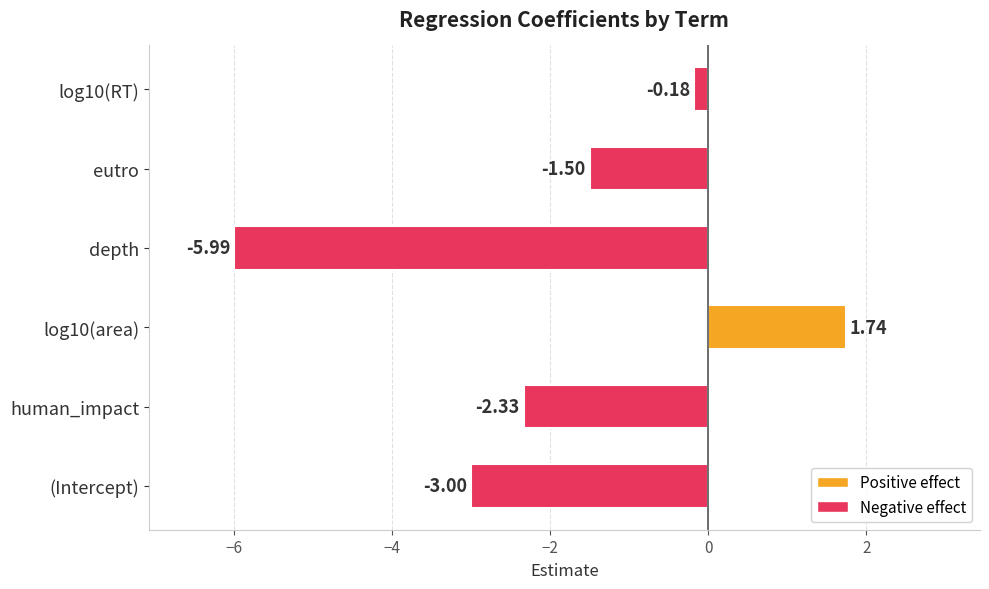

Which category has the highest value across all series?

log10(area)